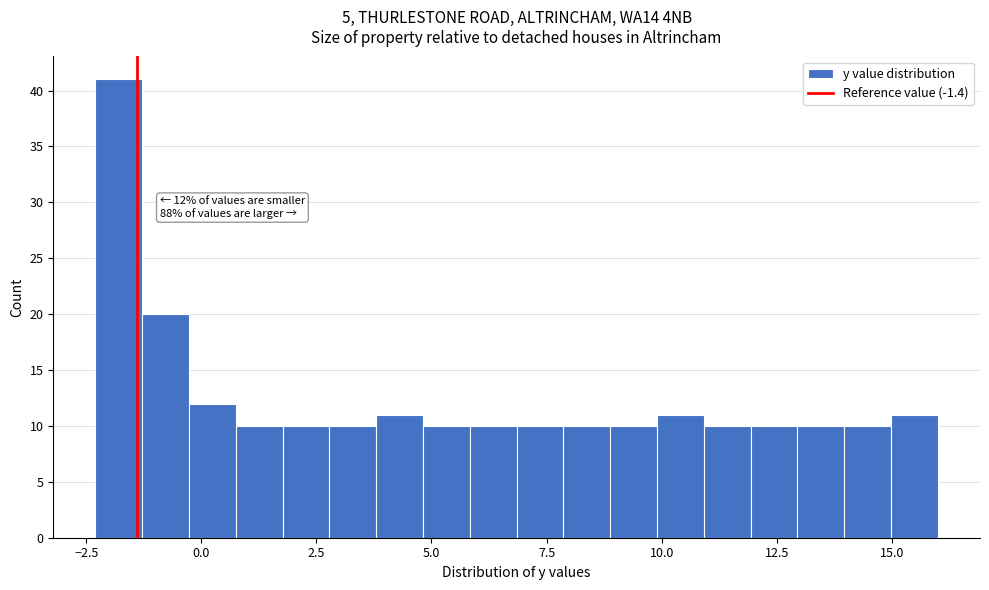

Around what value on the x-axis is the tallest bar? Give the approximate position of its centre, as read against the axis.

-2.0